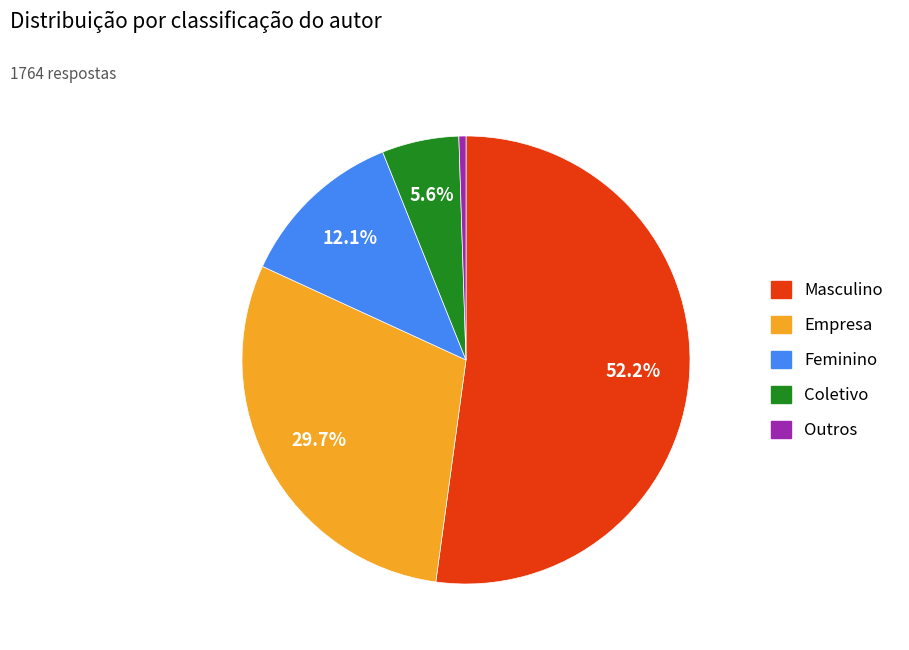

Which slice is the largest?

Masculino